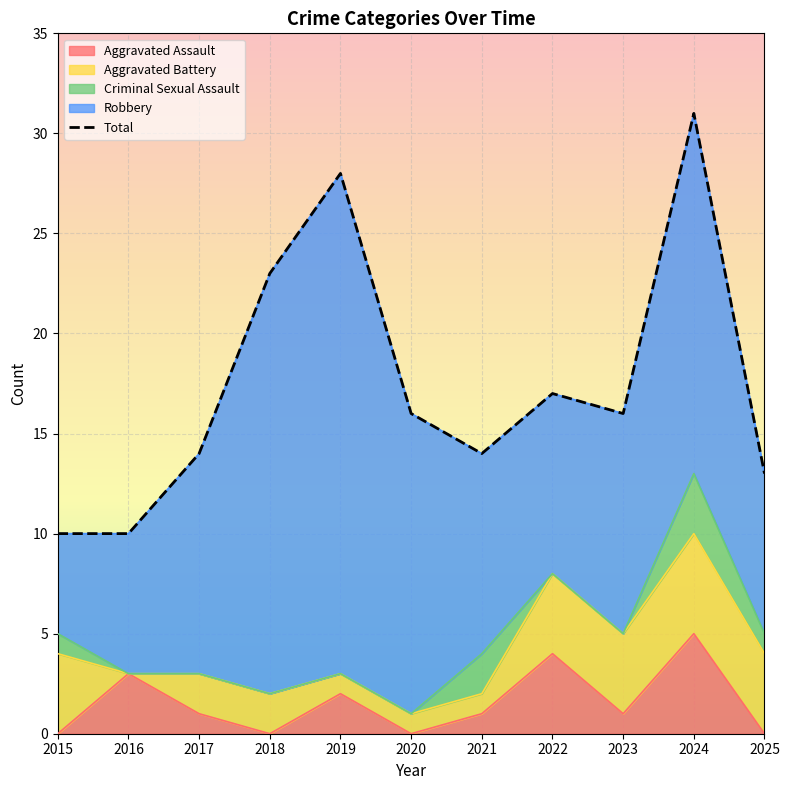

Read the value at 2020, to the nearest 10.

20